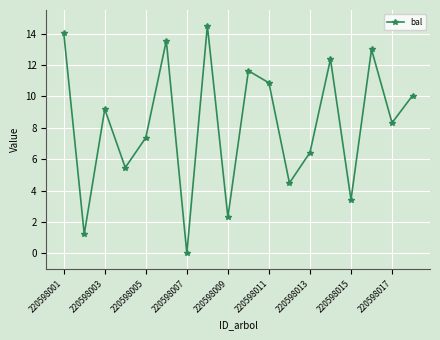

How many lines are shown in the chart?

1